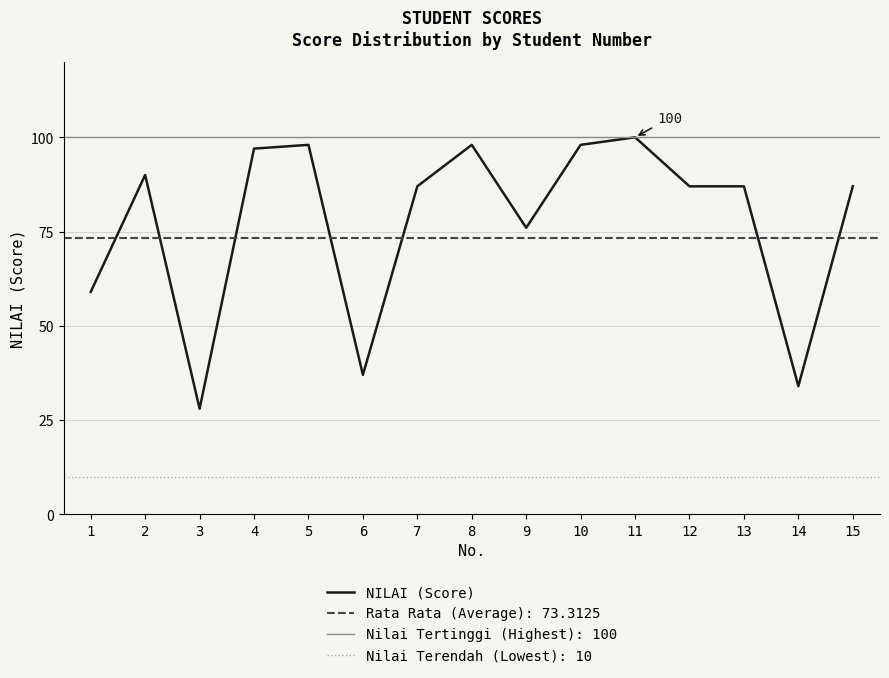

What is the difference between the maximum and minimum values?

72